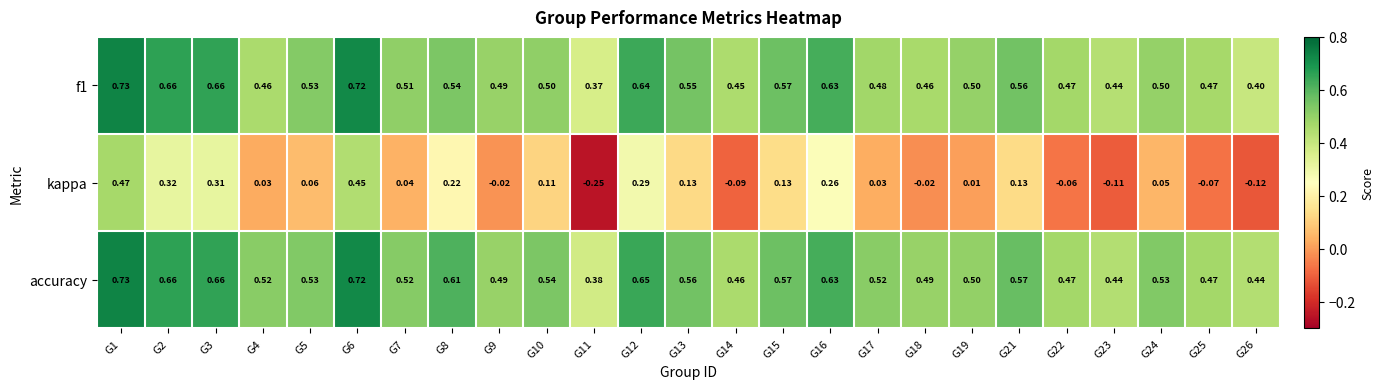

Between G6 and G26, which series saw the biggest shift?

kappa